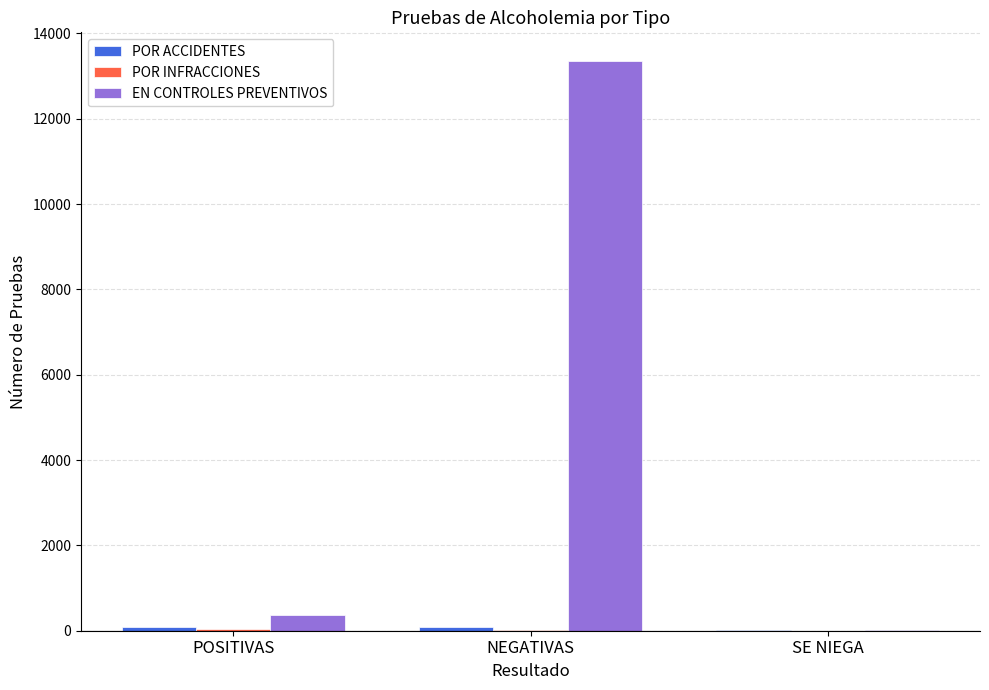

What is the sum of all EN CONTROLES PREVENTIVOS values?

13738